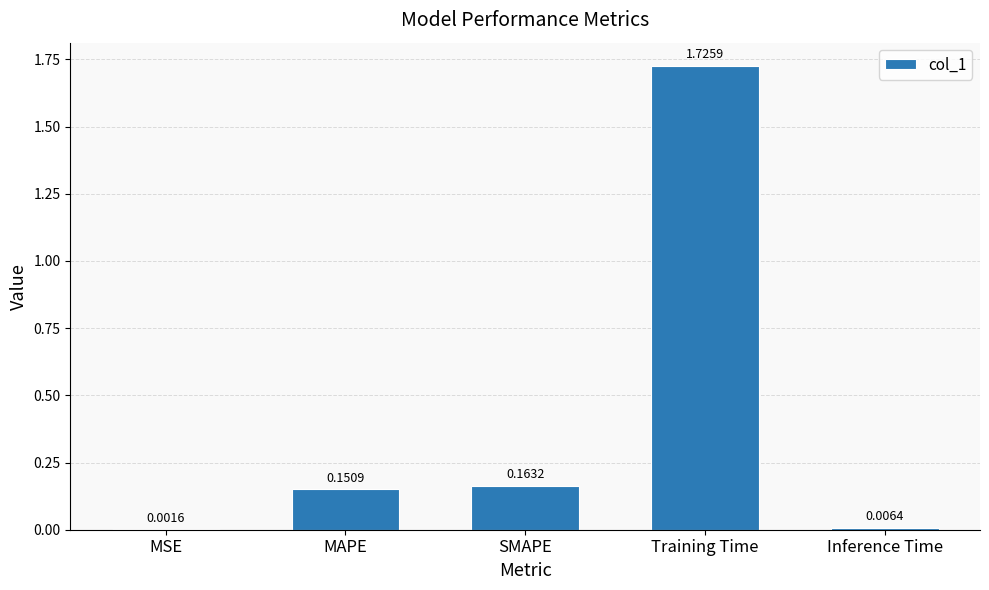

Which label corresponds to the largest value in the chart?

Training Time